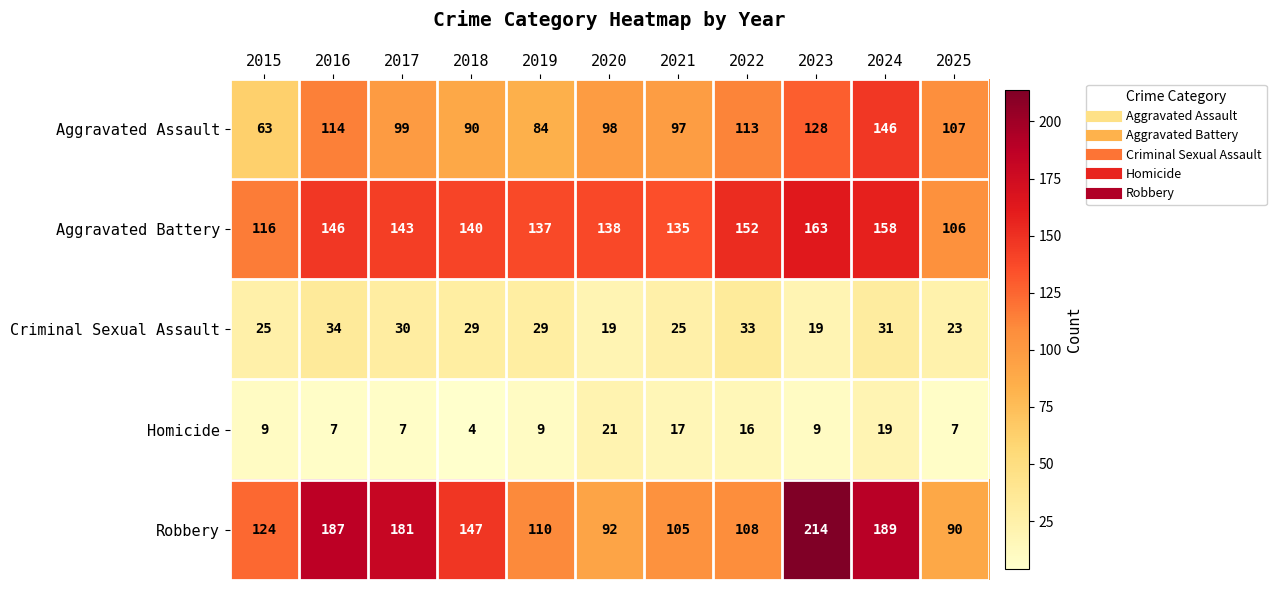

At which label does Aggravated Battery first exceed 140?

2016